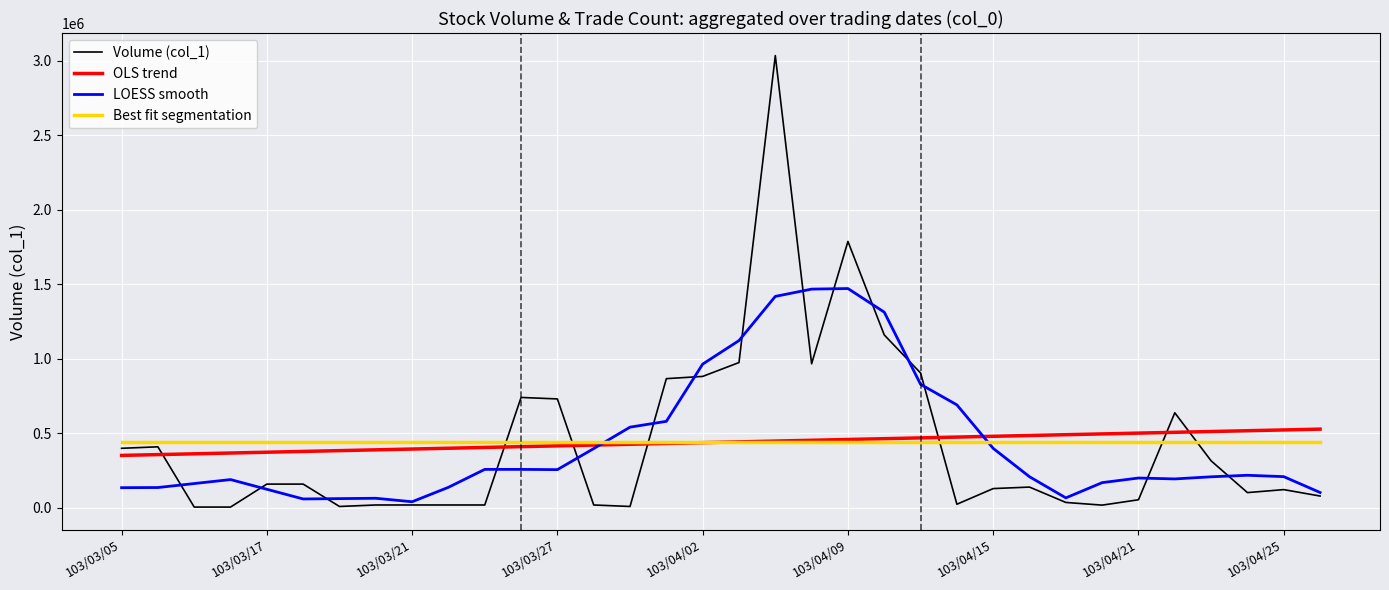

Which series has the widest spread of values?

Volume (col_1)